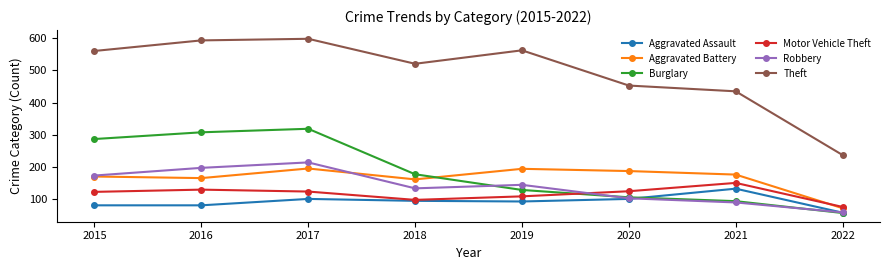

What is the value of the Aggravated Battery point at the 5th from the left?

193